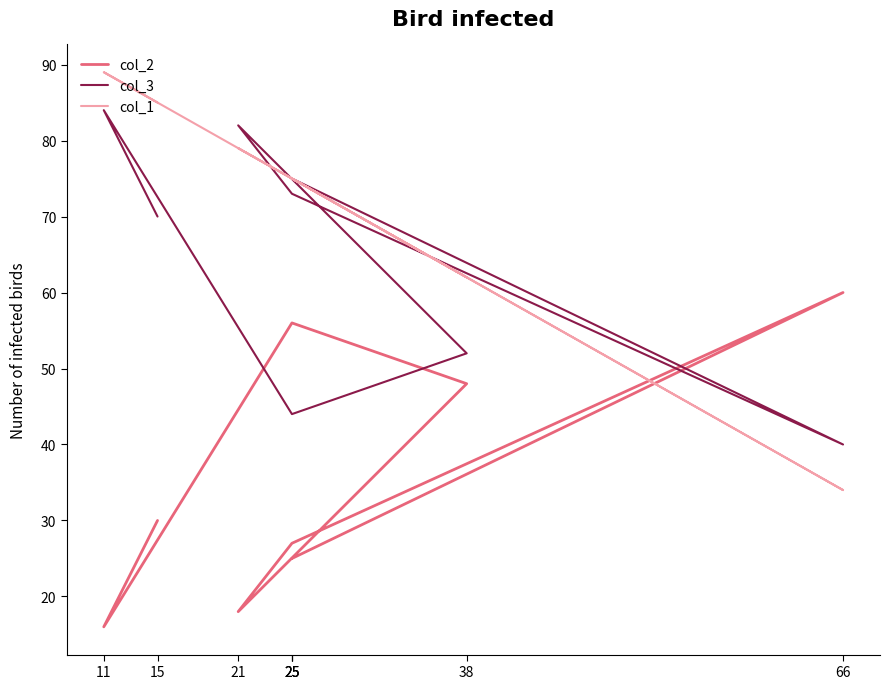

List the series in order of their peak value, lowest first.

col_2, col_3, col_1